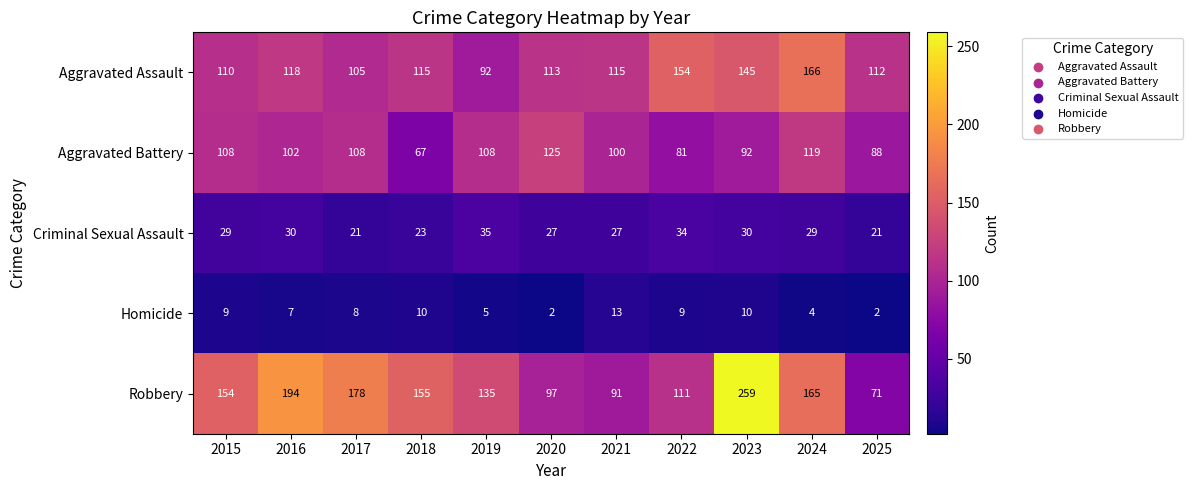

What is the approximate value of Robbery at 2021?

91